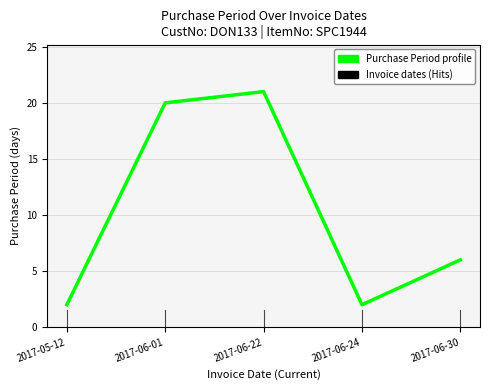

True or false: the data shows 20 at 2017-06-01.

True